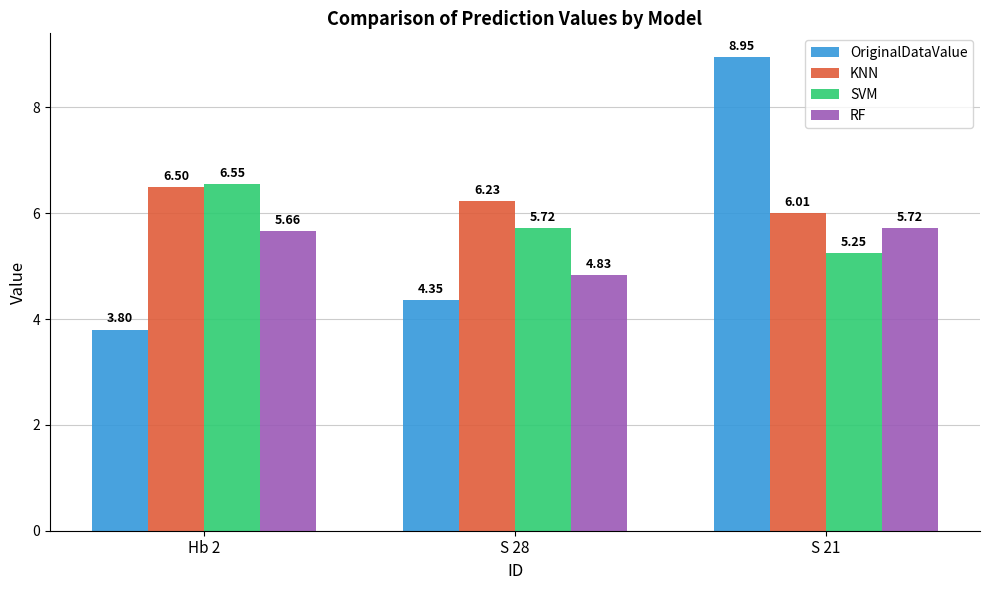

The KNN series shows 2.6 at S 21. True or false?

False